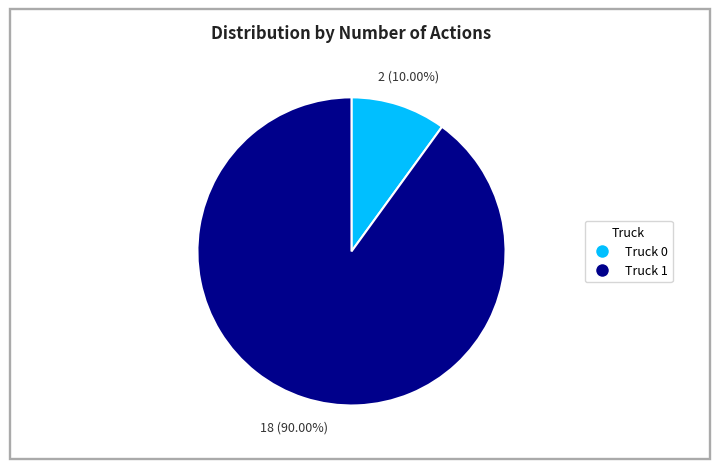

Is Truck 1 the majority of the pie?

Yes